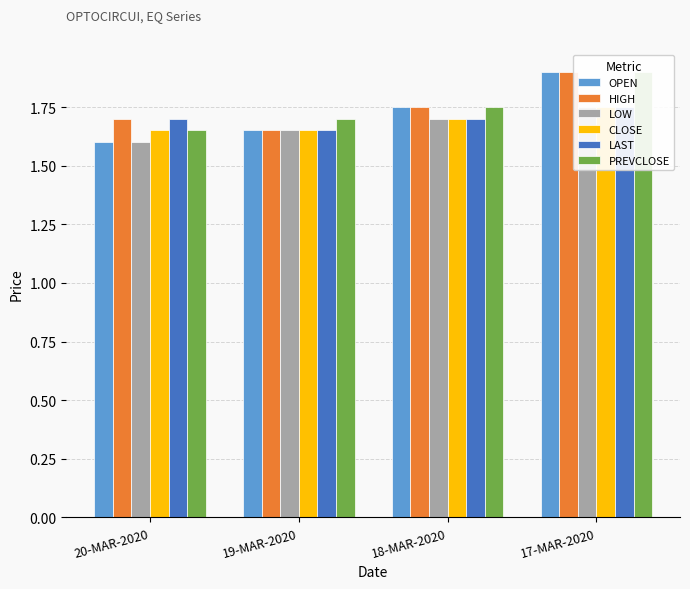

What is the label of the 2nd bar from the left?

19-MAR-2020